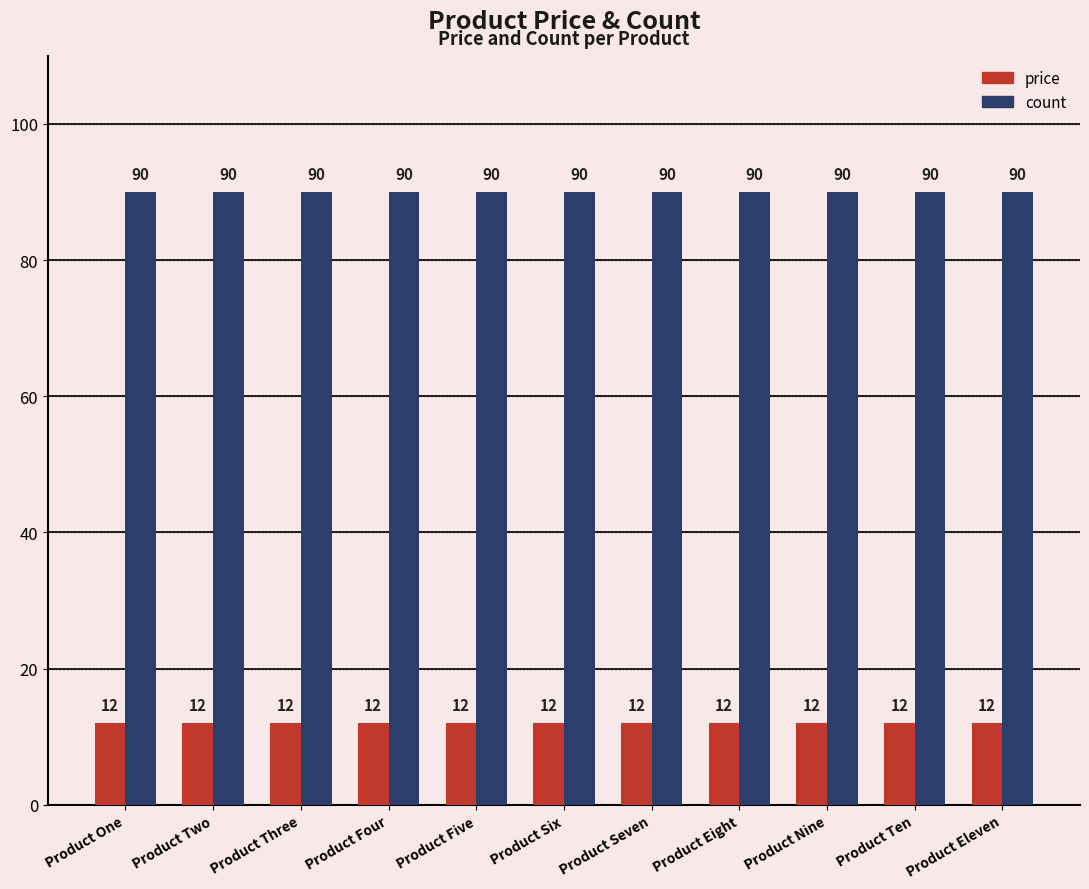

List the series in order of their overall mean, lowest first.

price, count